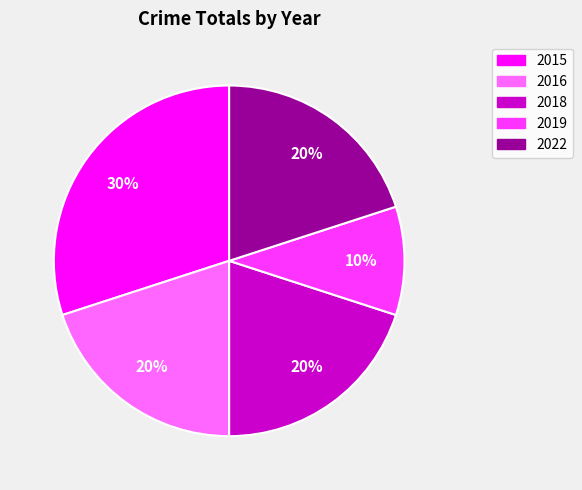

Do 2016 and 2018 together represent more than half of the pie?

No